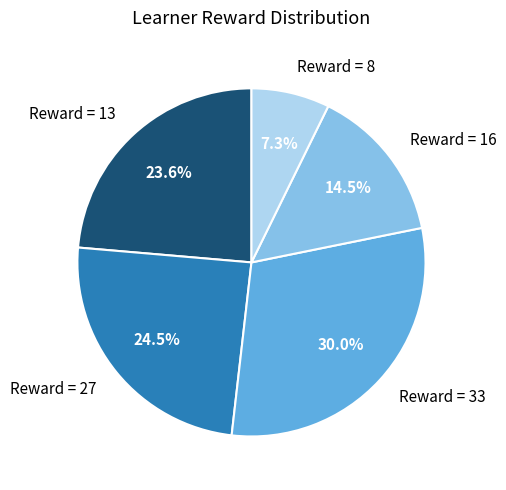

Do Reward = 33 and Reward = 27 together represent more than half of the pie?

Yes